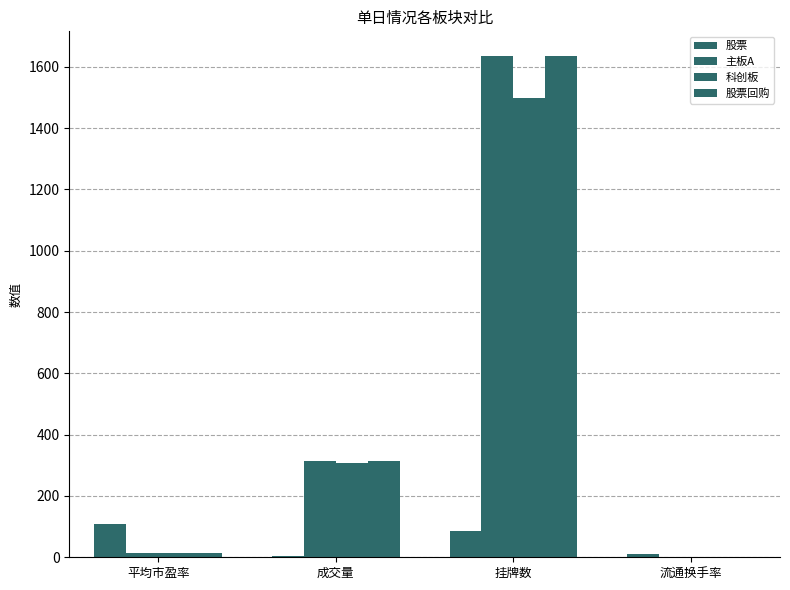

At how many categories does at least one series exceed 1470?

1